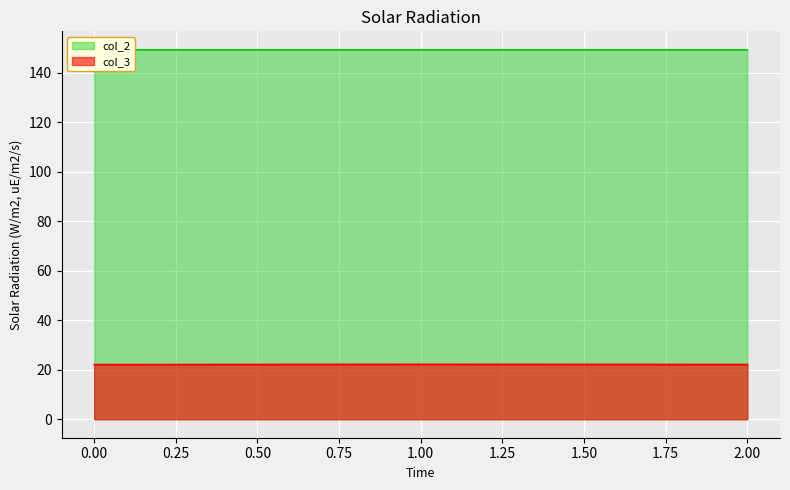

Rank the series by their average value, from highest to lowest.

col_2, col_3